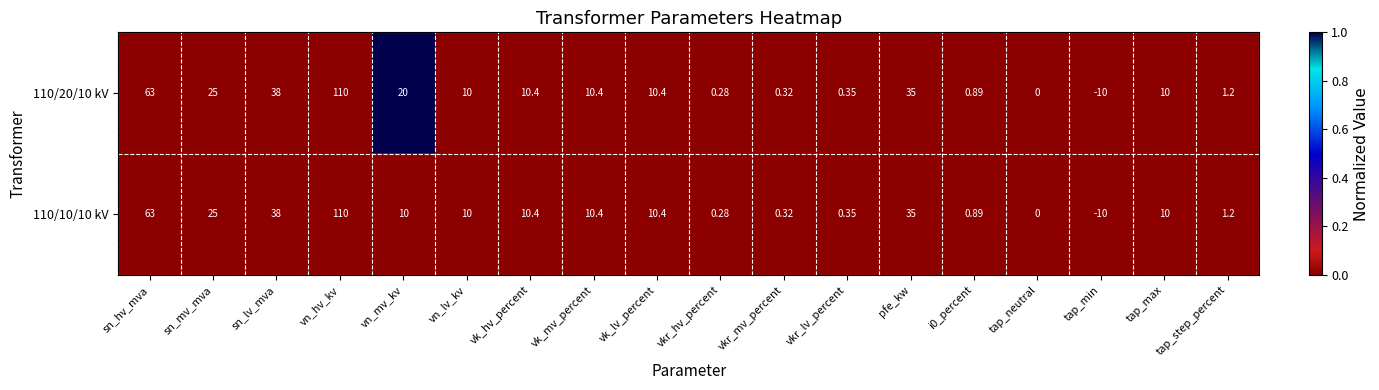

At which category is the sum across all series the highest?

vn_hv_kv